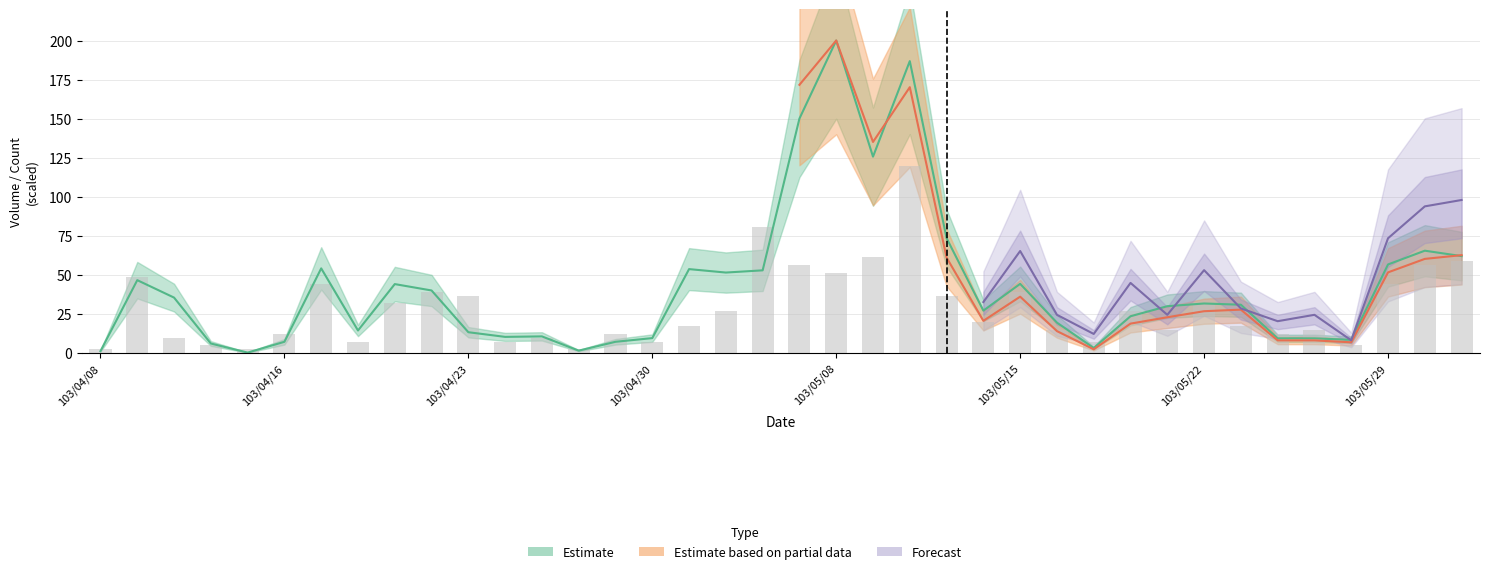

What is the difference between the highest and lowest values at 32?

2.8